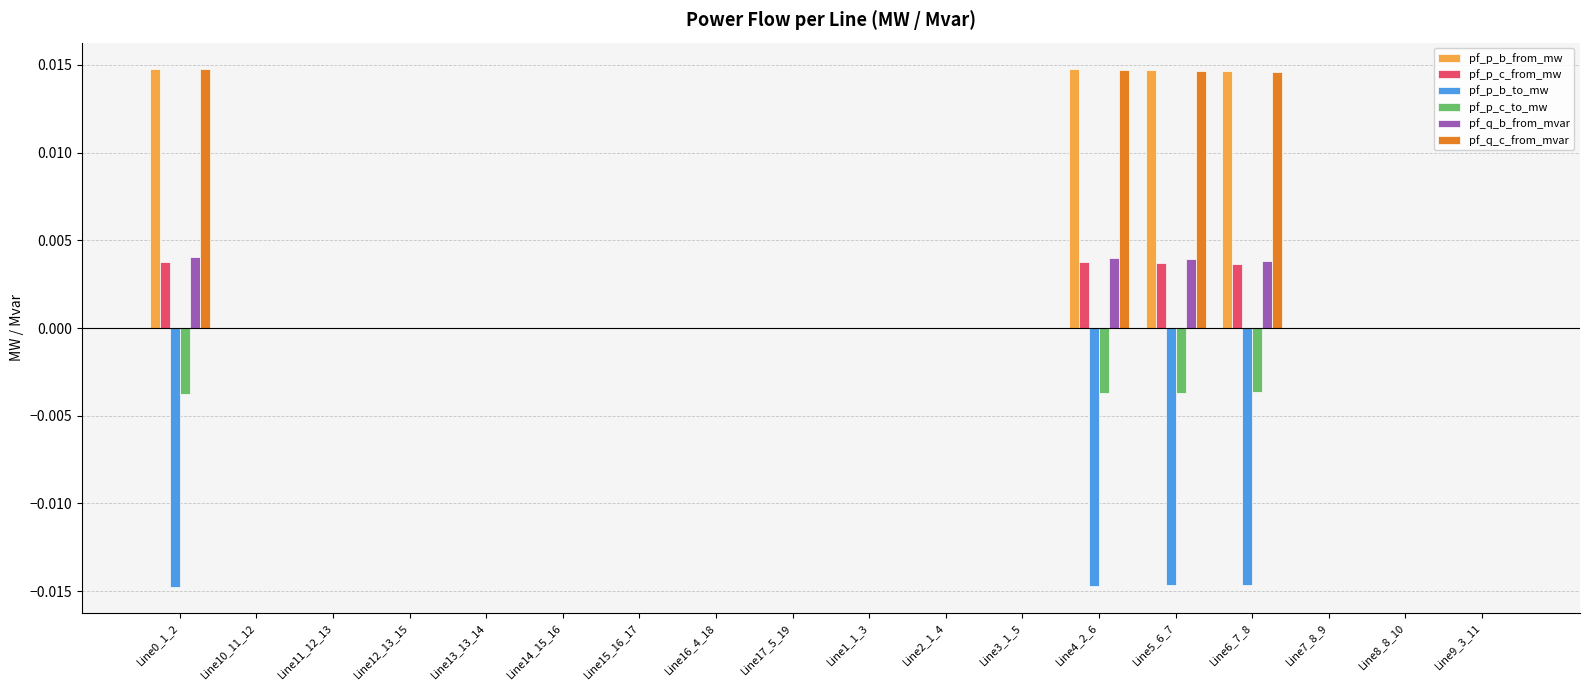

Is the value of pf_q_c_from_mvar at Line6_7_8 greater than the value of pf_p_c_from_mw at Line13_13_14?

Yes